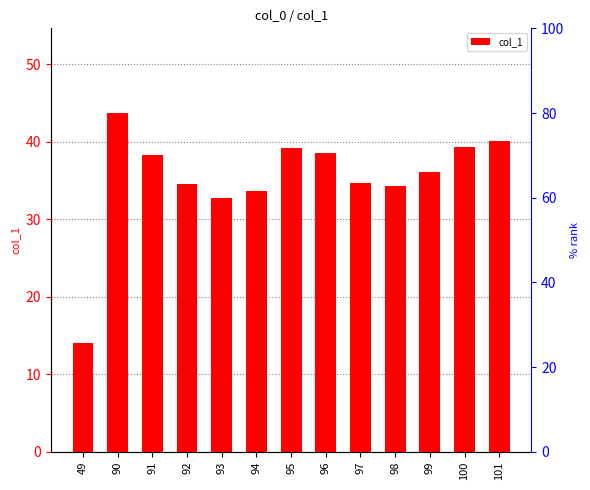

What is the value of the 4th bar from the left?

34.5